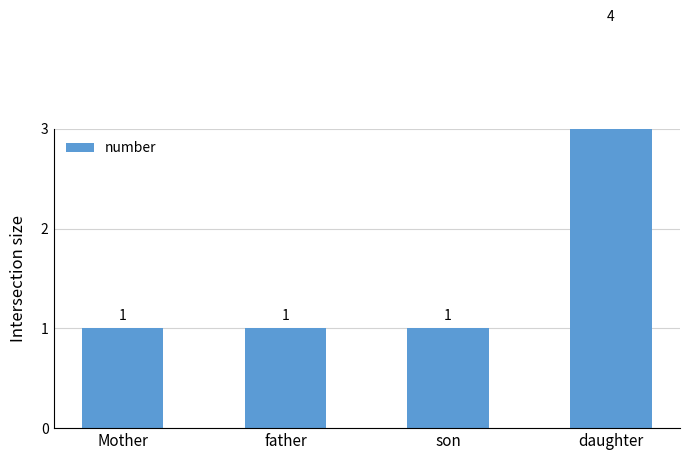

Which label corresponds to the largest value in the chart?

daughter